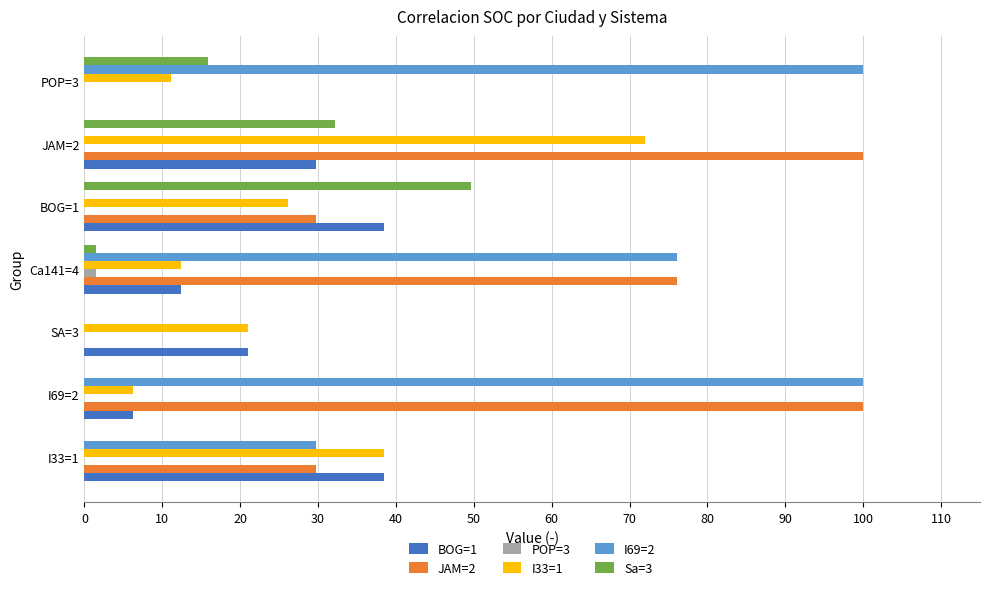

What is the total value across all series at SA=3?

42.0